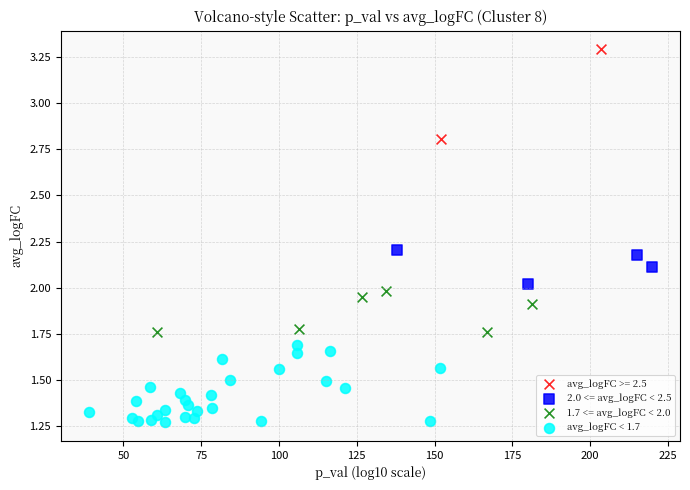

What are all the series names shown in the legend?

avg_logFC >= 2.5, 2.0 <= avg_logFC < 2.5, 1.7 <= avg_logFC < 2.0, avg_logFC < 1.7